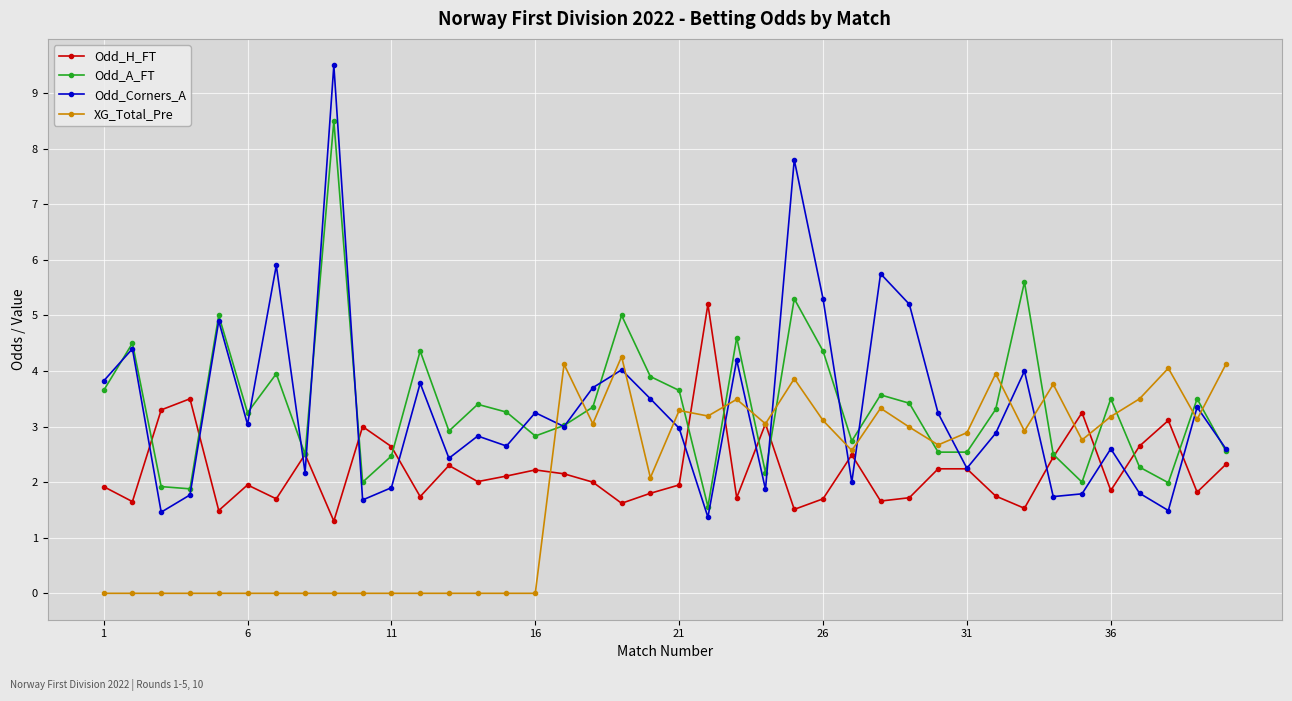

True or false: Odd_H_FT and Odd_A_FT cross at least once.

True